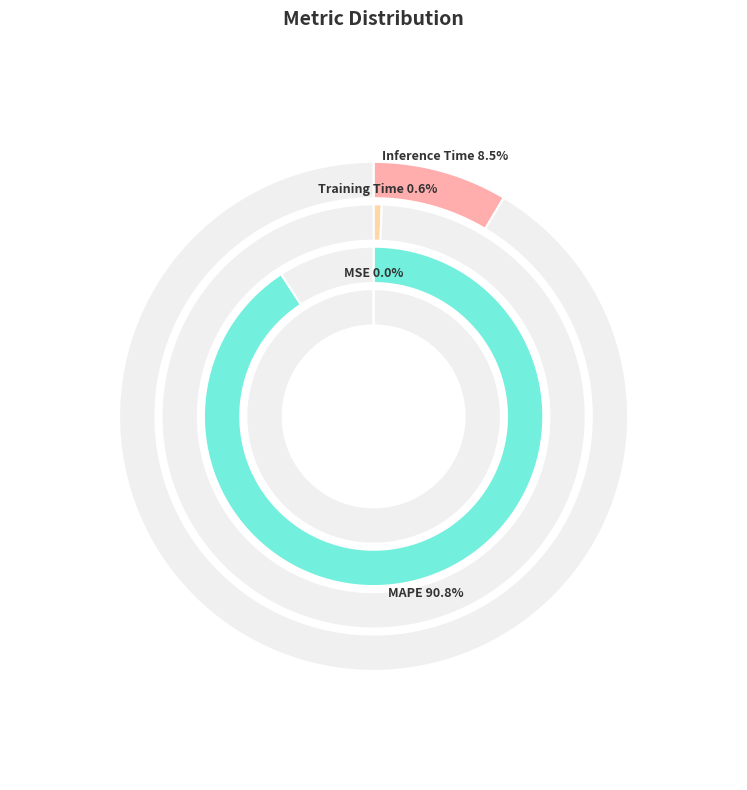

The Inference Time slice represents 1% of the pie. True or false?

False